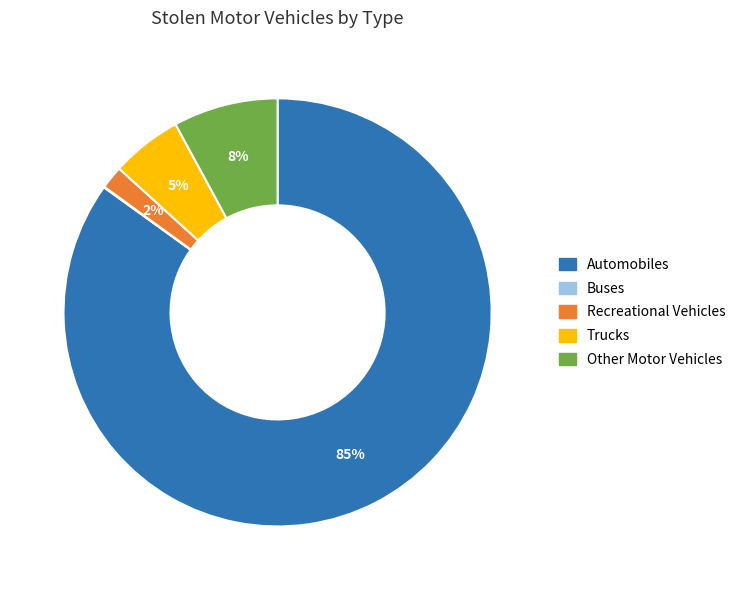

Is it true that Recreational Vehicles is 2% of the pie?

True